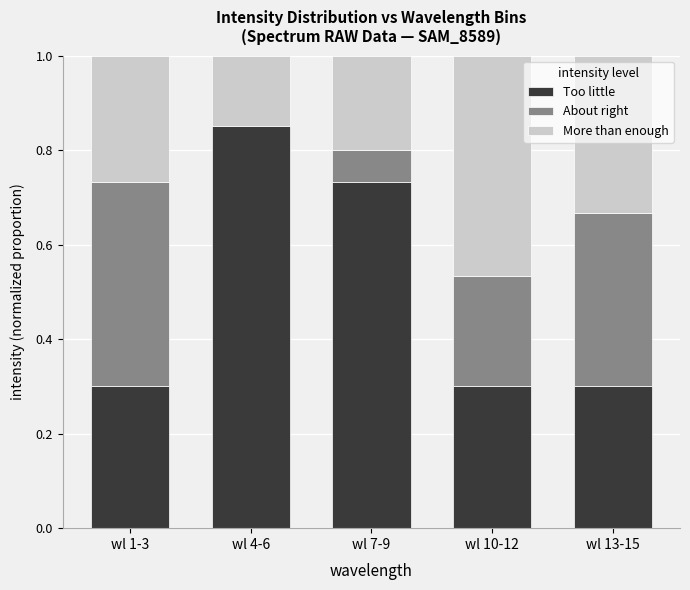

What are all the series names shown in the legend?

Too little, About right, More than enough